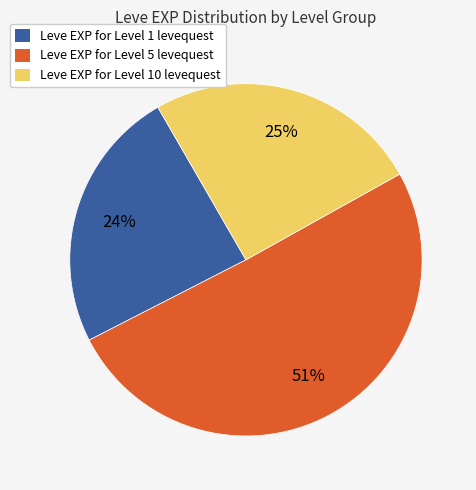

To the nearest percent, what is the average slice percentage?

33%